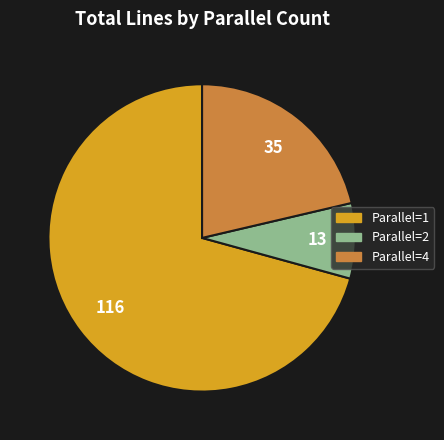

Does any single category account for the majority?

Yes